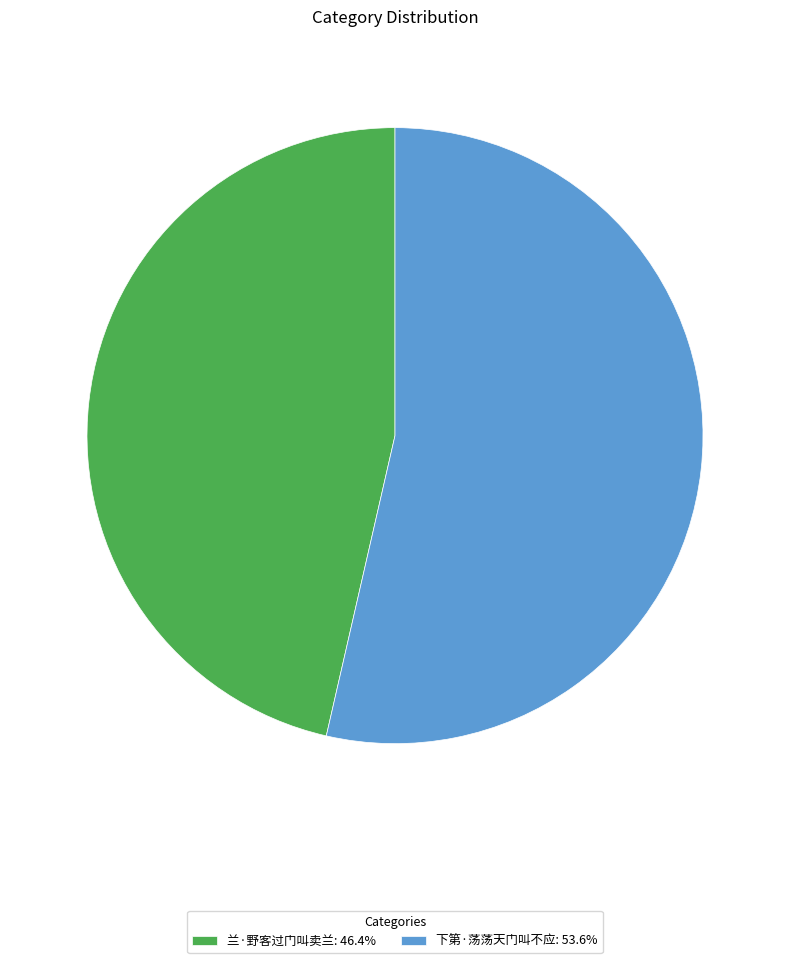

What is the ratio of the value at 下第·荡荡天门叫不应: 53.6% to the value at 兰·野客过门叫卖兰: 46.4%?

1.2